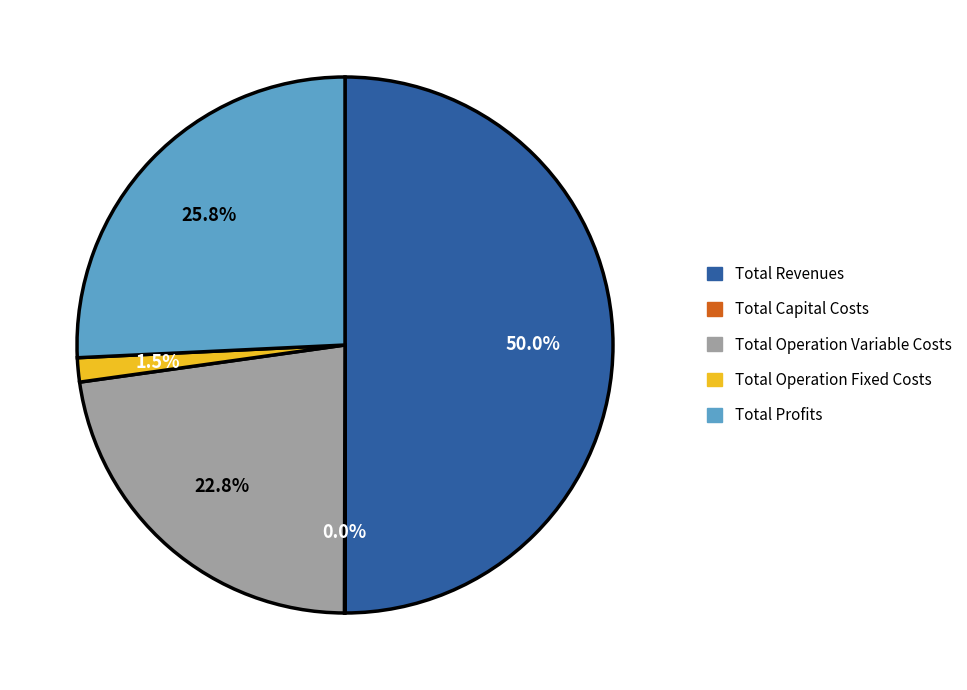

Which slice is the largest?

Total Revenues